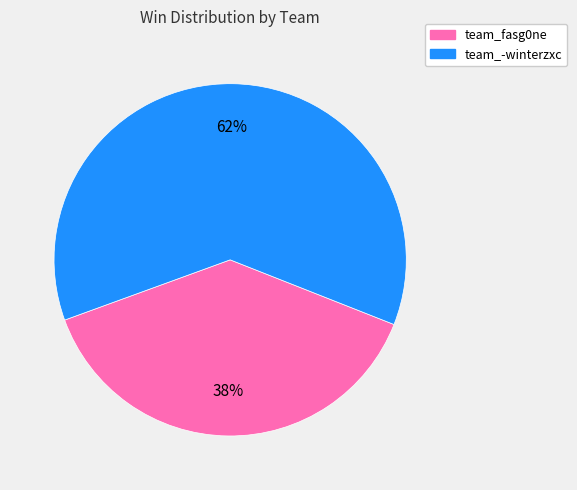

Does team_-winterzxc represent more than half of the total?

Yes